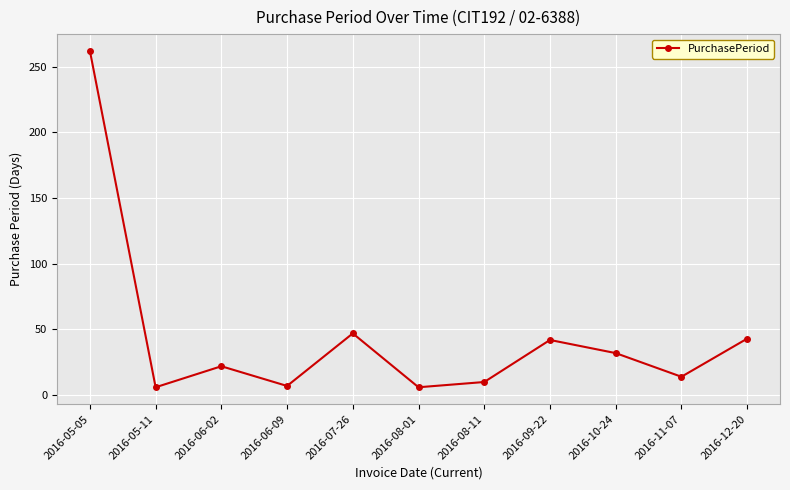

The value at 2016-07-26 is 83. True or false?

False